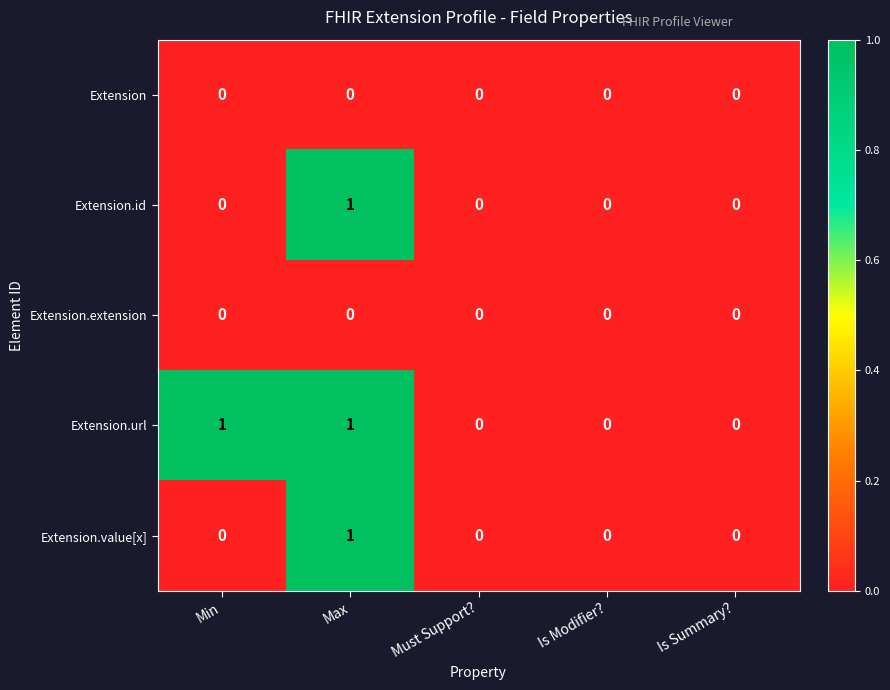

Reading left to right, list all the values displayed in this chart.

Extension: Min=0	Max=0	Must Support?=0	Is Modifier?=0	Is Summary?=0
Extension.id: Min=0	Max=1	Must Support?=0	Is Modifier?=0	Is Summary?=0
Extension.extension: Min=0	Max=0	Must Support?=0	Is Modifier?=0	Is Summary?=0
Extension.url: Min=1	Max=1	Must Support?=0	Is Modifier?=0	Is Summary?=0
Extension.value[x]: Min=0	Max=1	Must Support?=0	Is Modifier?=0	Is Summary?=0